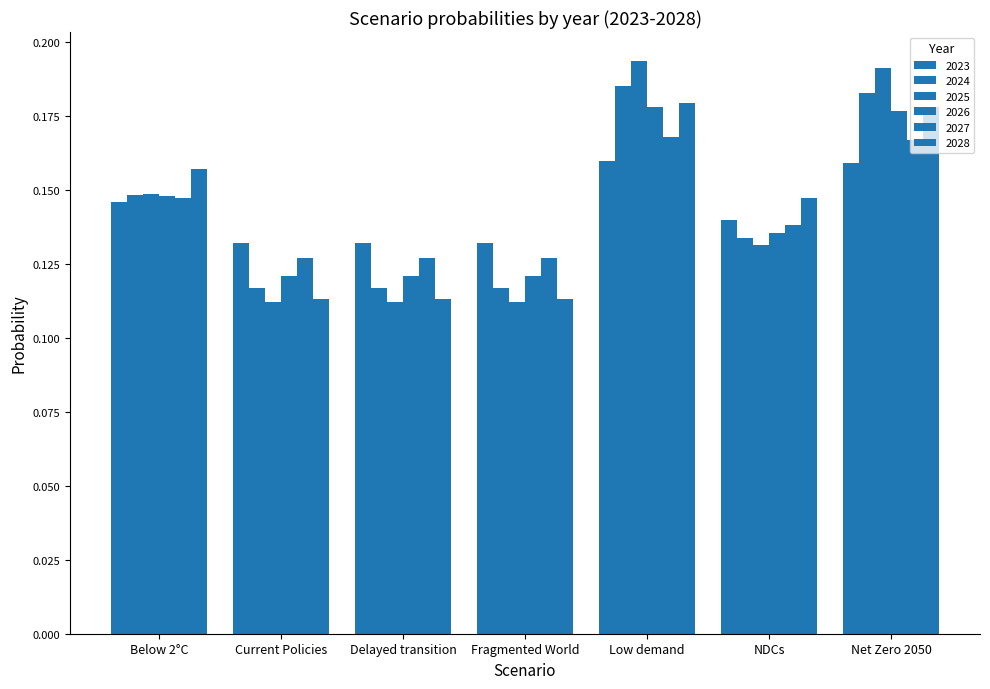

Which label corresponds to the smallest value in the chart?

Fragmented World